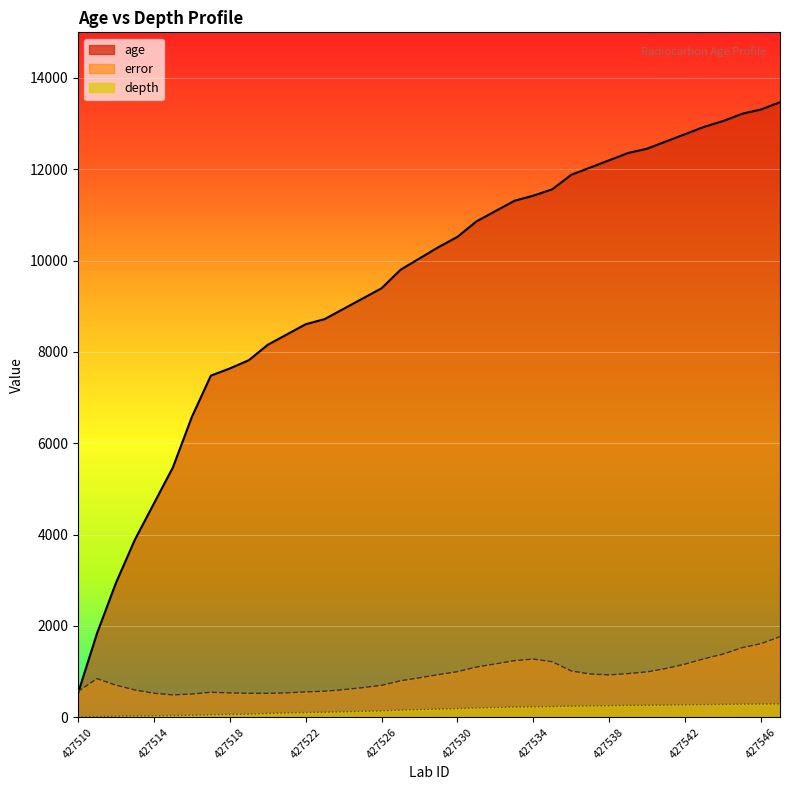

How many data points in age are above 10297?

18